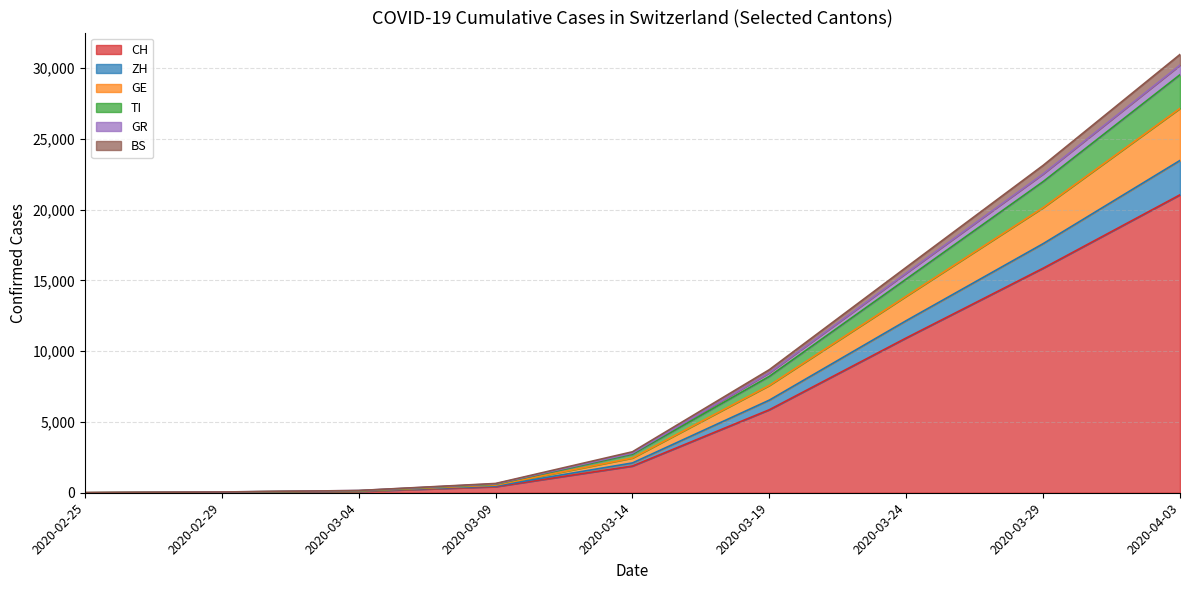

Where is CH nearest to the value 15500?

2020-03-29